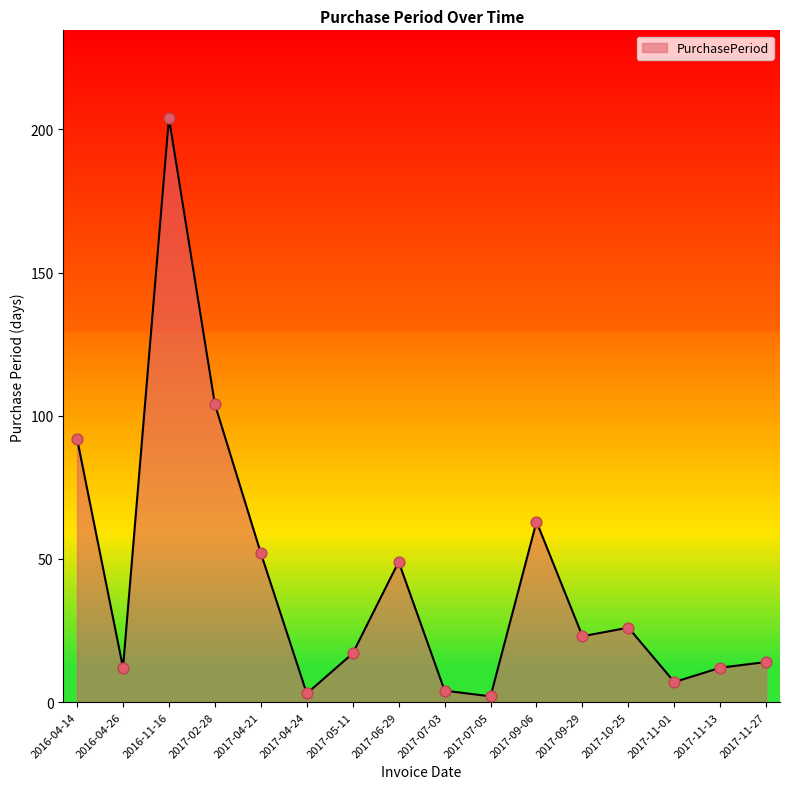

Which has a higher value, 2017-11-27 or 2017-11-13?

2017-11-27